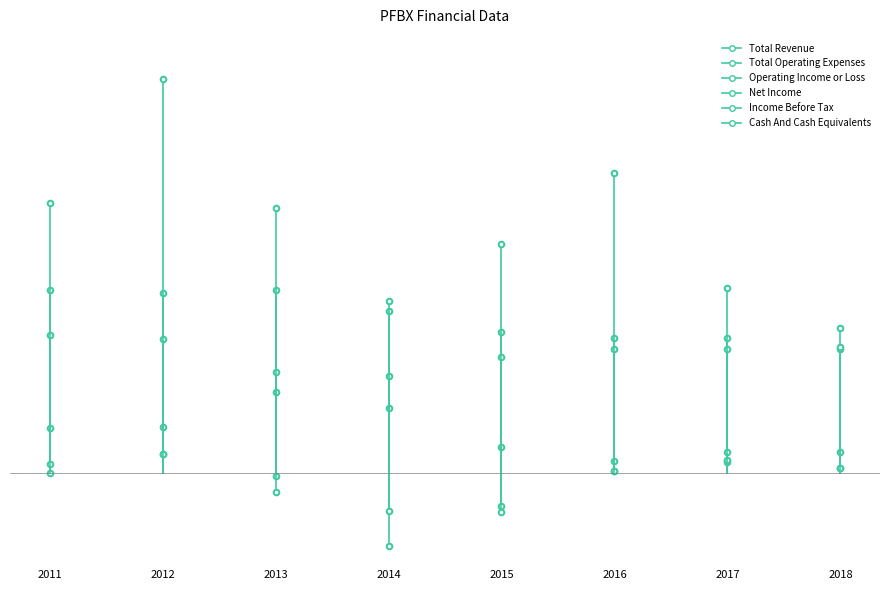

Reading right to left, transcribe all the data shown in this chart.

Total Revenue: 19800	18500	18500	19300	22200	25000	24600	25000
Total Operating Expenses: 2800	1500	1600	3500	8800	11100	6300	6100
Operating Income or Loss: 17000	17000	16900	15900	13300	13800	18300	18900
Net Income: 600	2800	200	-4600	-10000	-500	2600	1200
Income Before Tax: 600	1700	200	-5400	-5300	-2700	2500	0
Cash And Cash Equivalents: 17200	25300	41100	31400	23600	36300	54000	36900